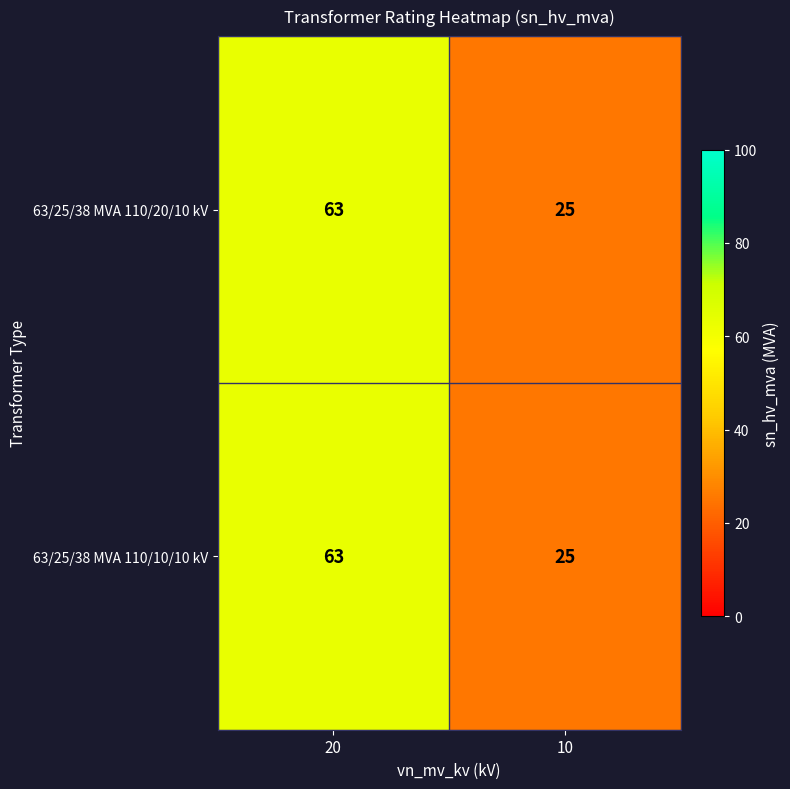

What is the difference between the maximum and minimum values in the 63/25/38 MVA 110/10/10 kV series?

38